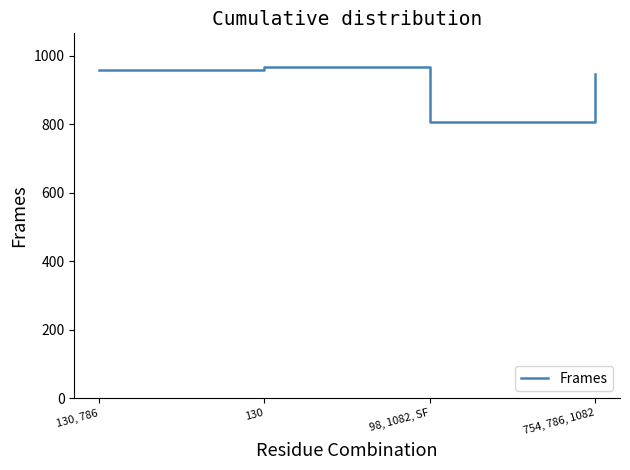

Count the number of categories in the chart.

4